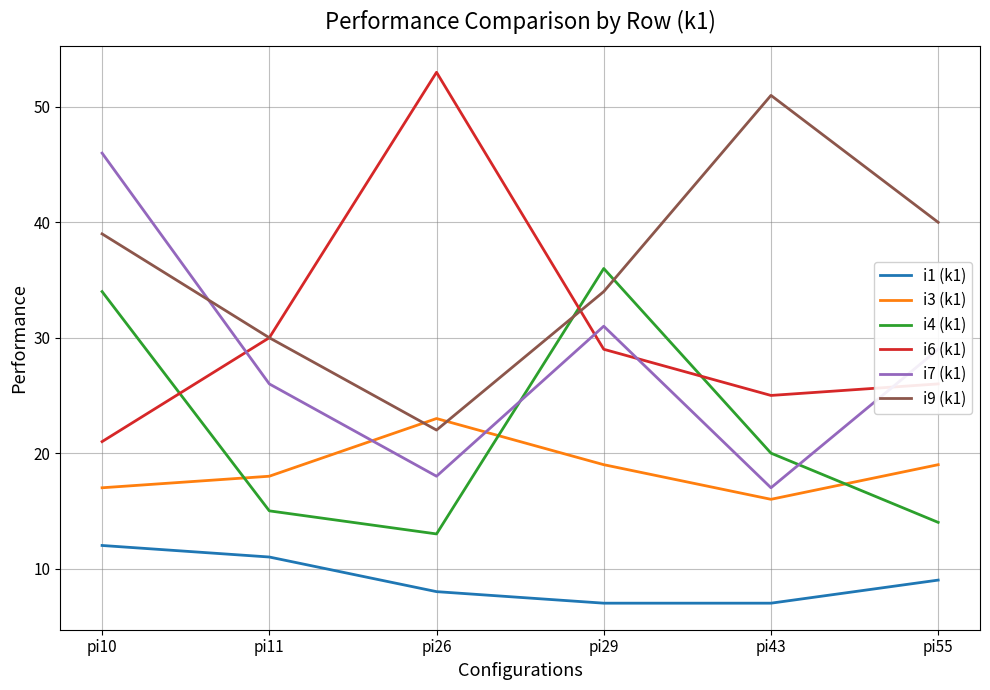

The i3 (k1) series shows 18 at pi11. True or false?

True